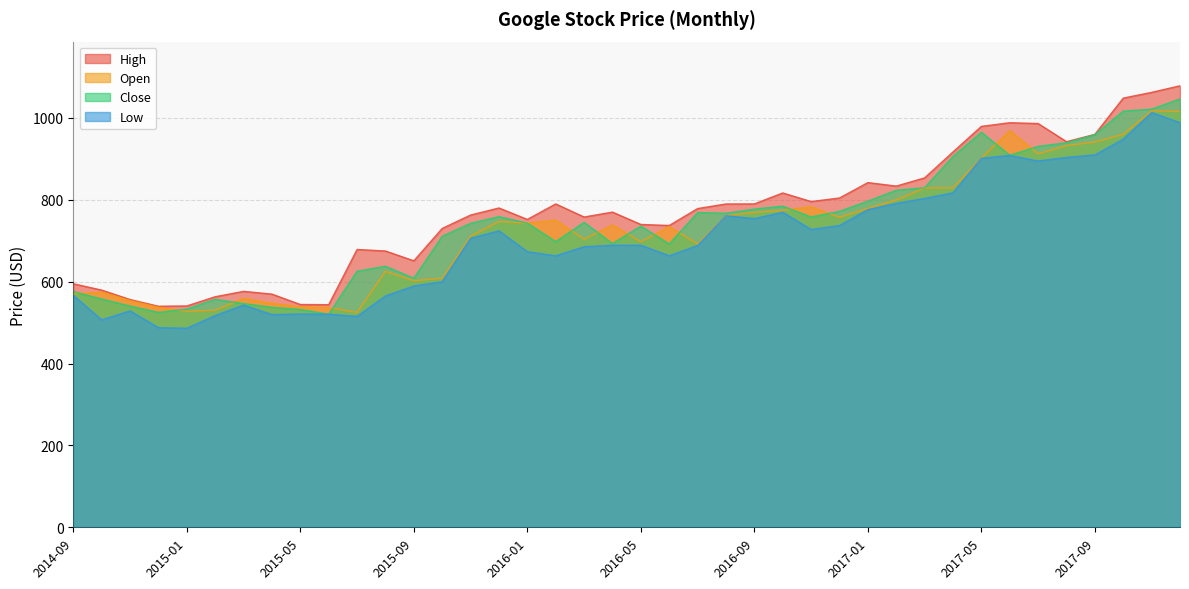

True or false: High and Low intersect in this chart.

False